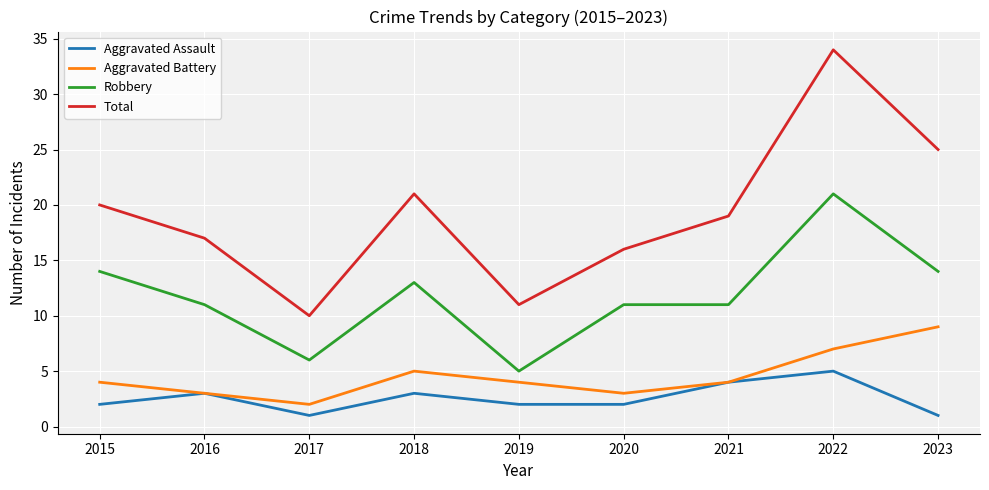

Is the value of Robbery at 2016 greater than the value of Aggravated Assault at 2015?

Yes